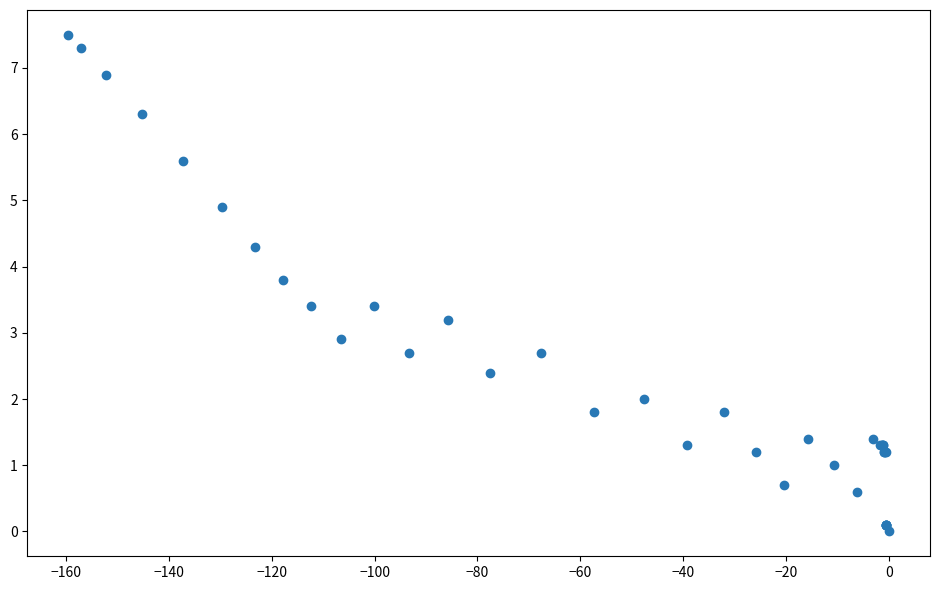

What Y value in the scatter plot is closest to 3?

2.9